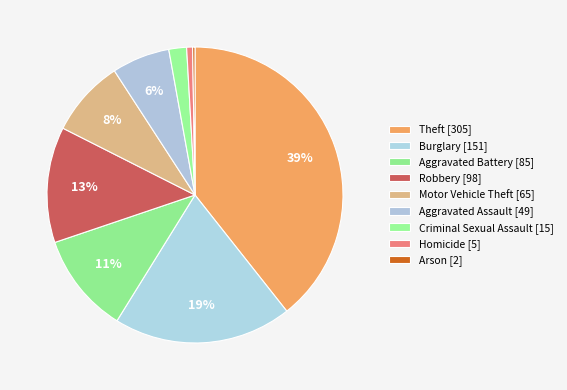

Is there a majority slice in this chart?

No